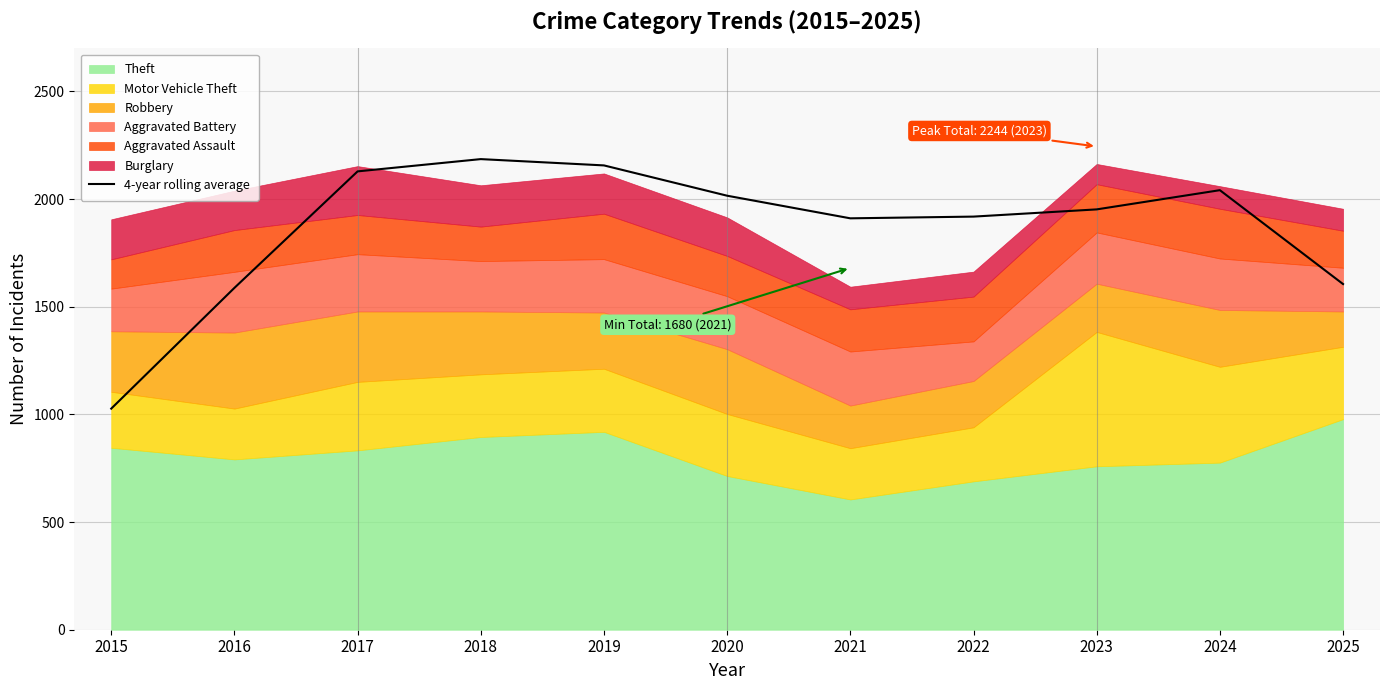

Which has a higher value, 2016 or 2015?

2016